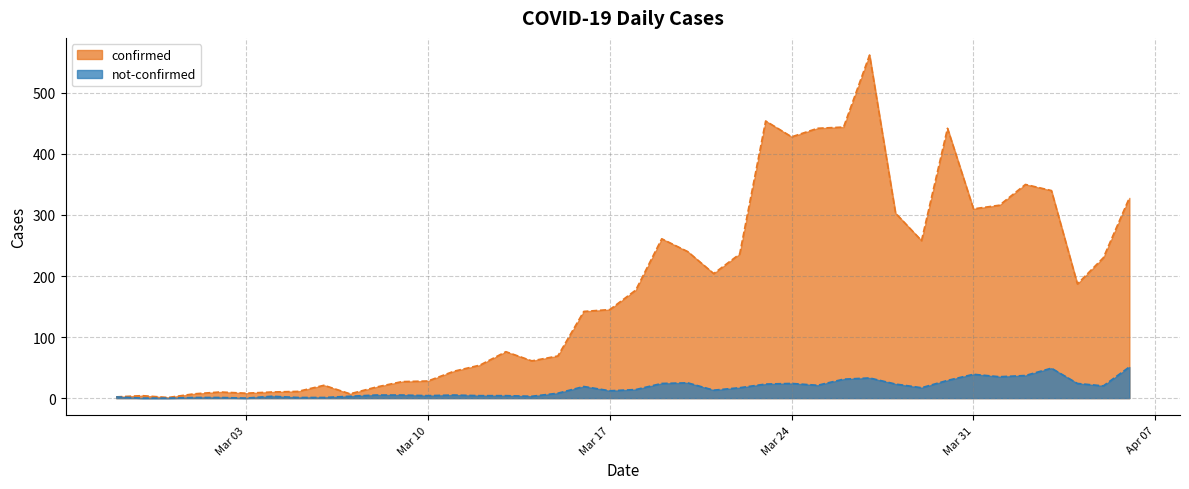

True or false: confirmed and not-confirmed intersect in this chart.

False